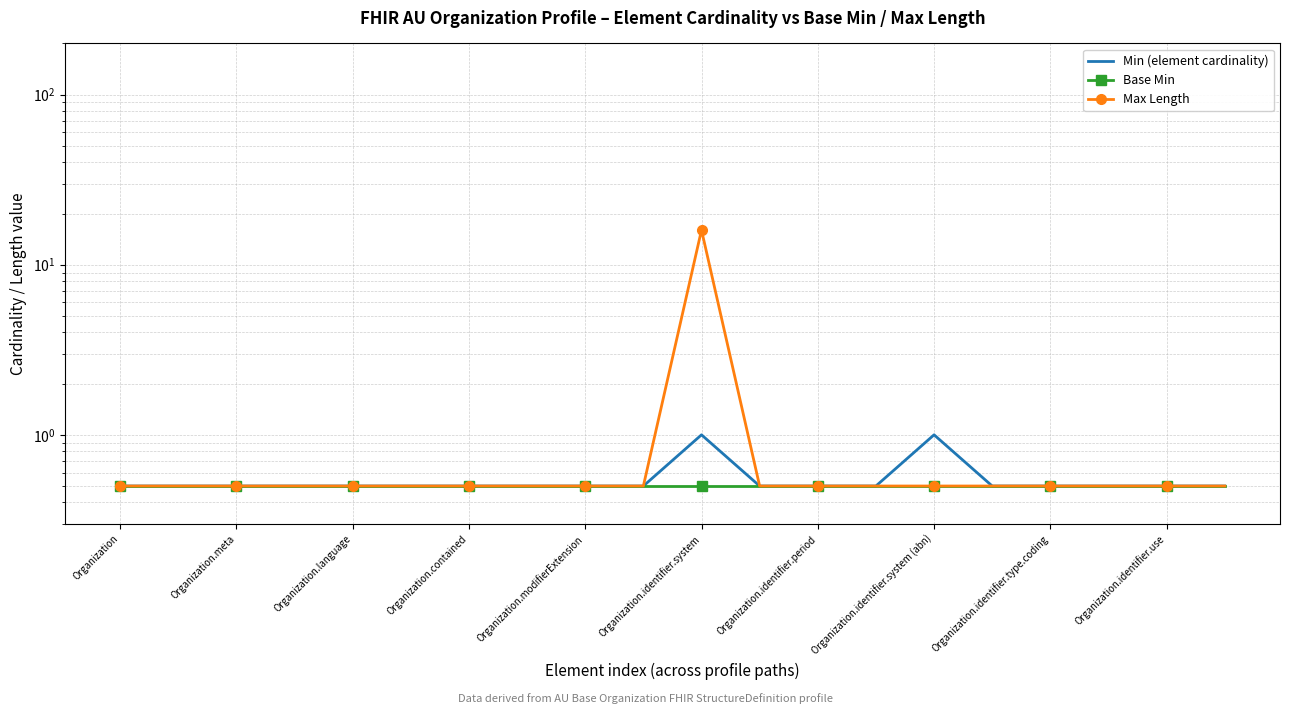

True or false: Min (element cardinality) and Max Length cross at least once.

False